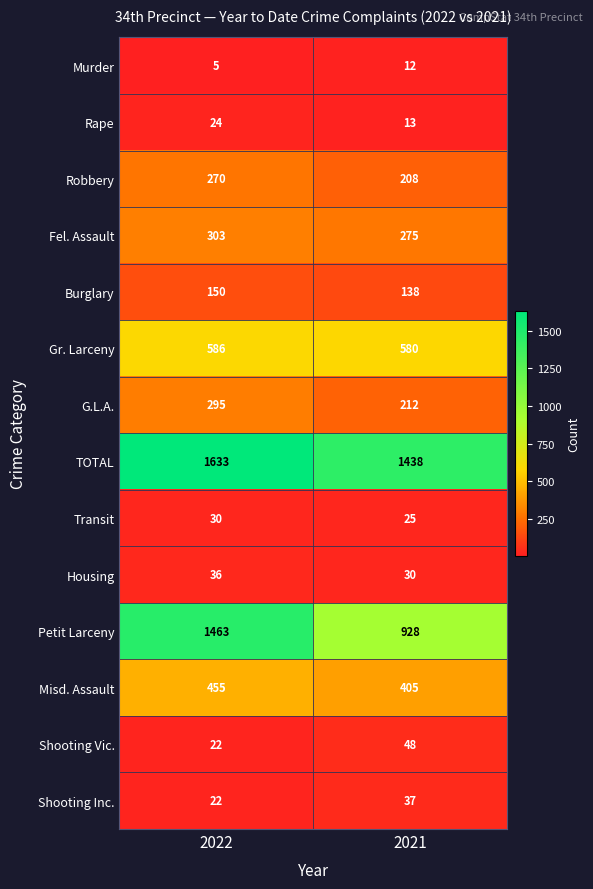

Rank the series by their maximum value, from highest to lowest.

TOTAL, Petit Larceny, Gr. Larceny, Misd. Assault, Fel. Assault, G.L.A., Robbery, Burglary, Shooting Vic., Shooting Inc., Housing, Transit, Rape, Murder